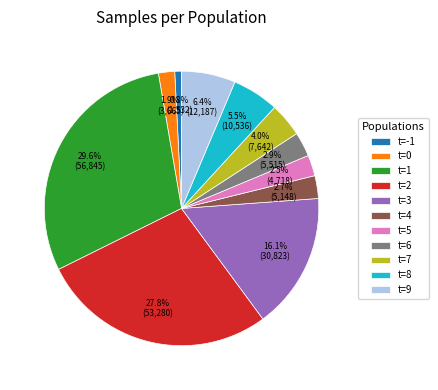

Does t=3 account for over 50% of the chart?

No